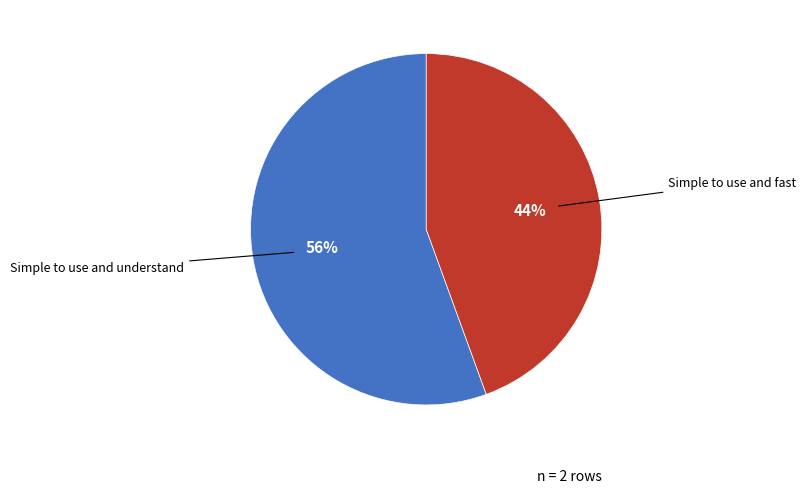

Does any single category account for the majority?

Yes